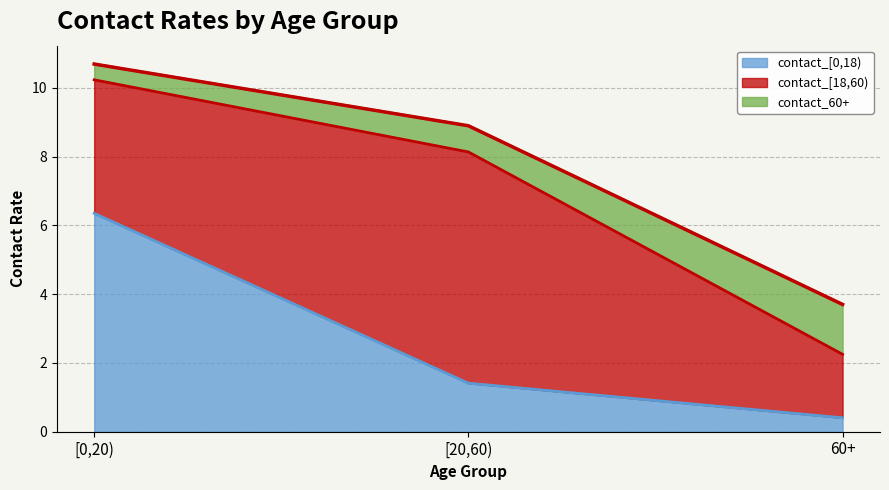

The value of contact_60+ at [0,20) is 6.4. True or false?

False